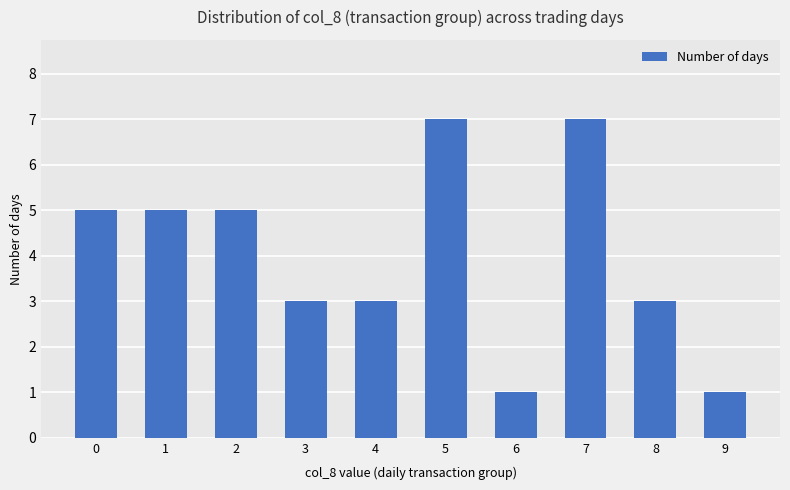

The value at 1 is 9. True or false?

False